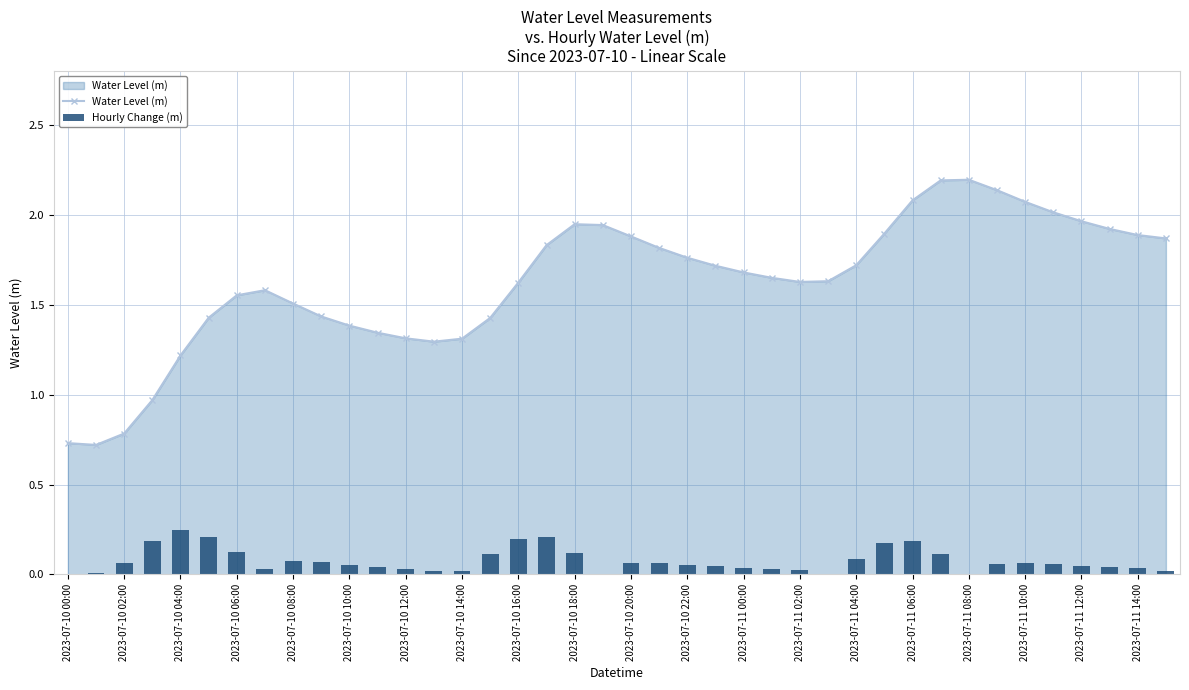

True or false: Water Level (m) has a value of 2.2 at 2023-07-11 08:00.

True